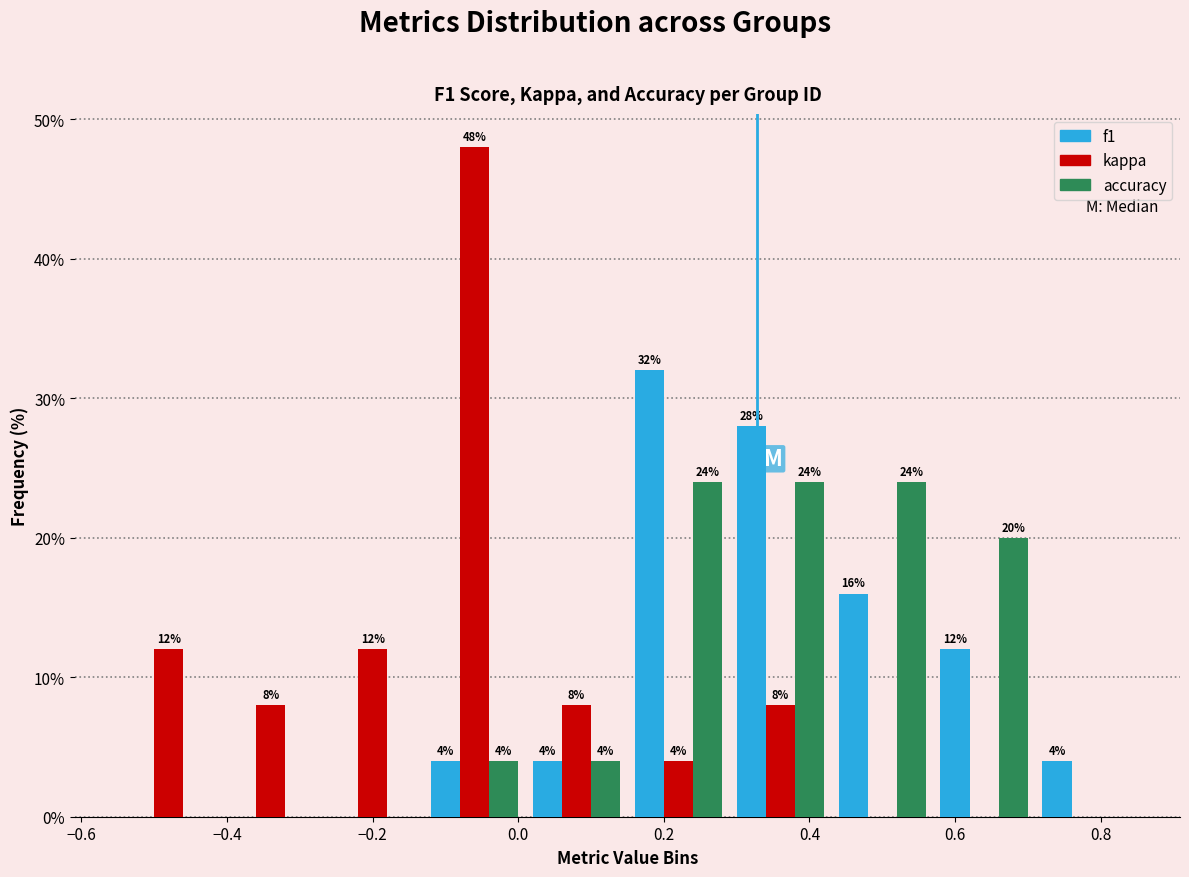

In the f1 series, which range on the x-axis has the tallest bar?

0.15 to 0.29